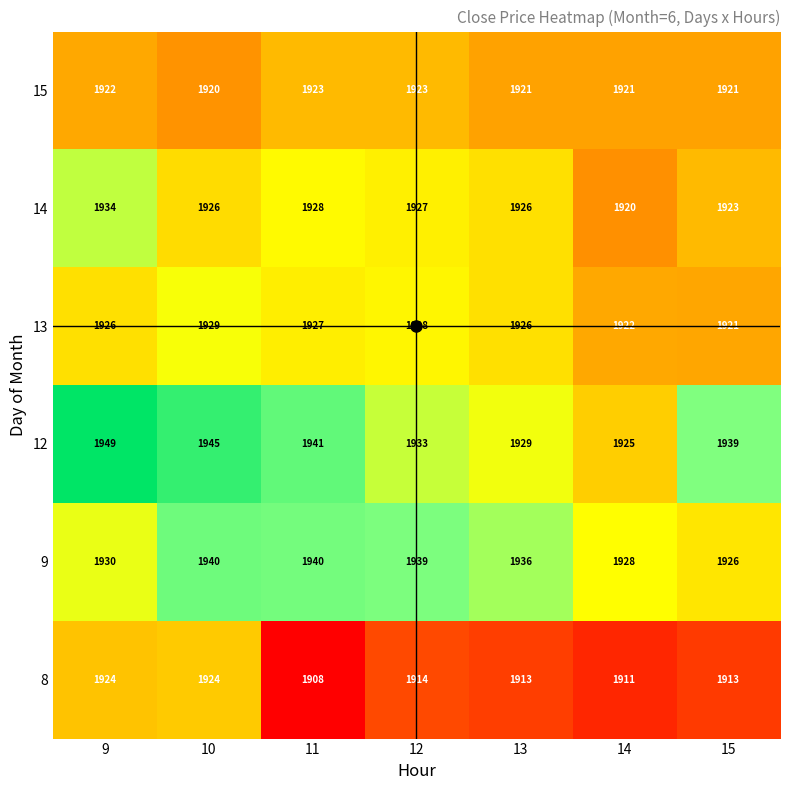

What is the smallest value displayed?

1908